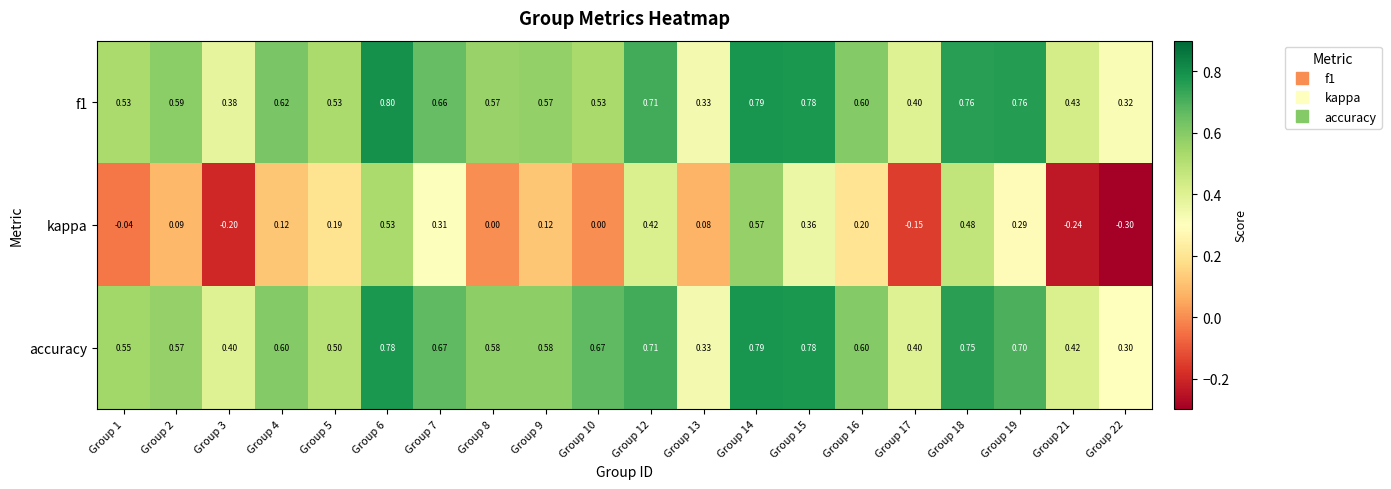

What is the spread (max minus min) of values at Group 2?

0.5